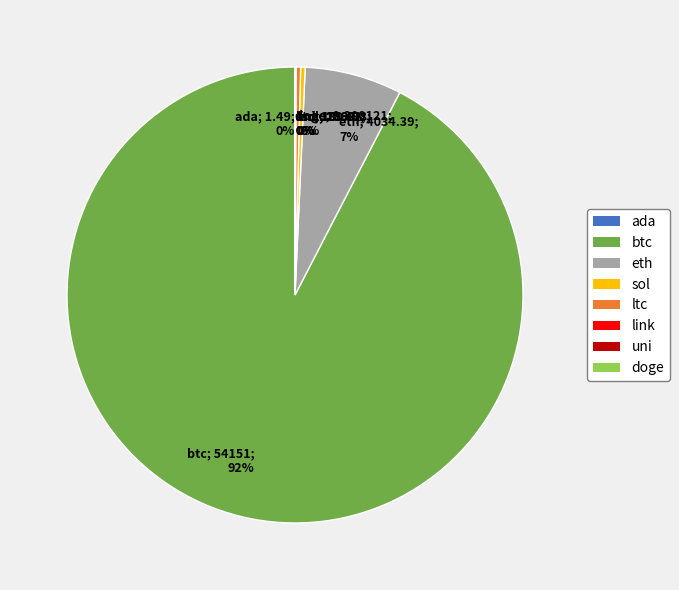

To the nearest percent, what is the combined percentage of eth; 4034.39; 7% and sol; 186.98; 0%?

7%